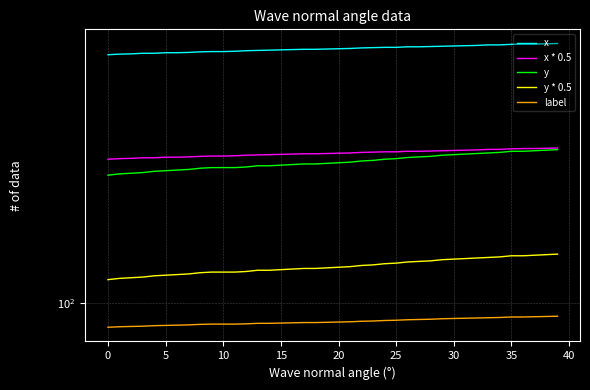

What is the sum of the label values at 25 and 21?

174.2